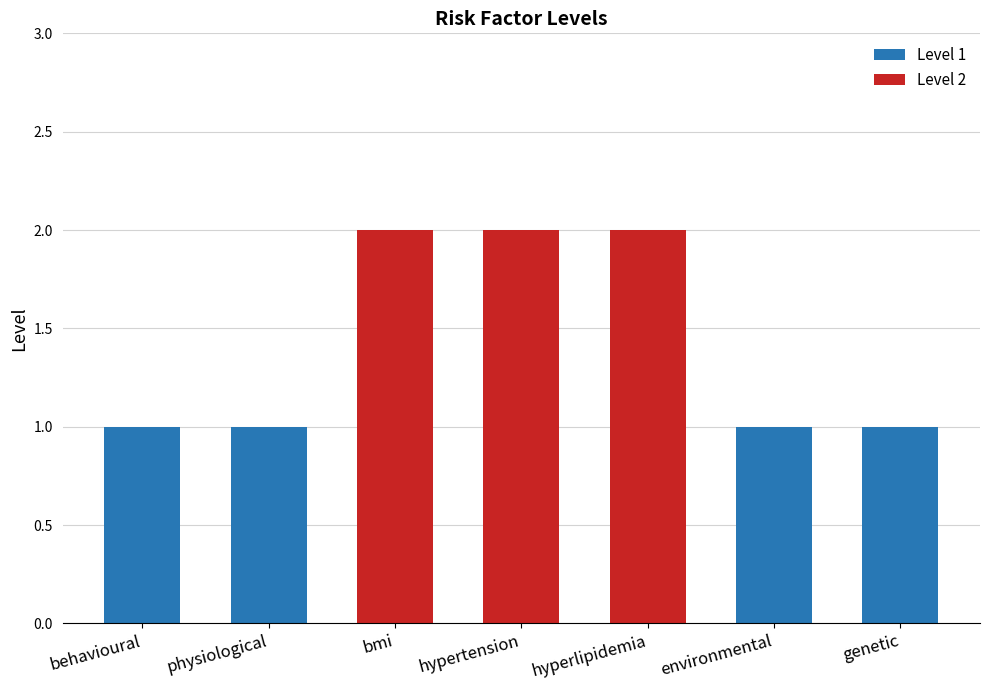

What position from the right is behavioural?

7